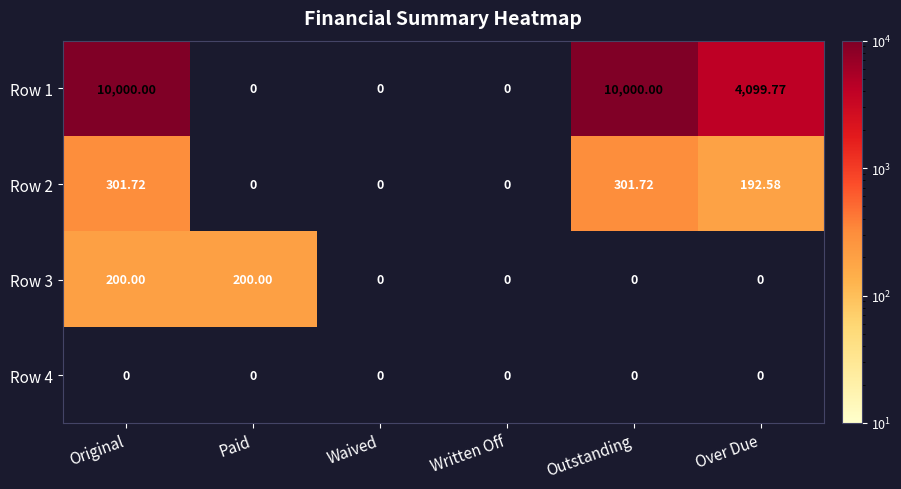

At which label does Row 1 first exceed 4099?

Original